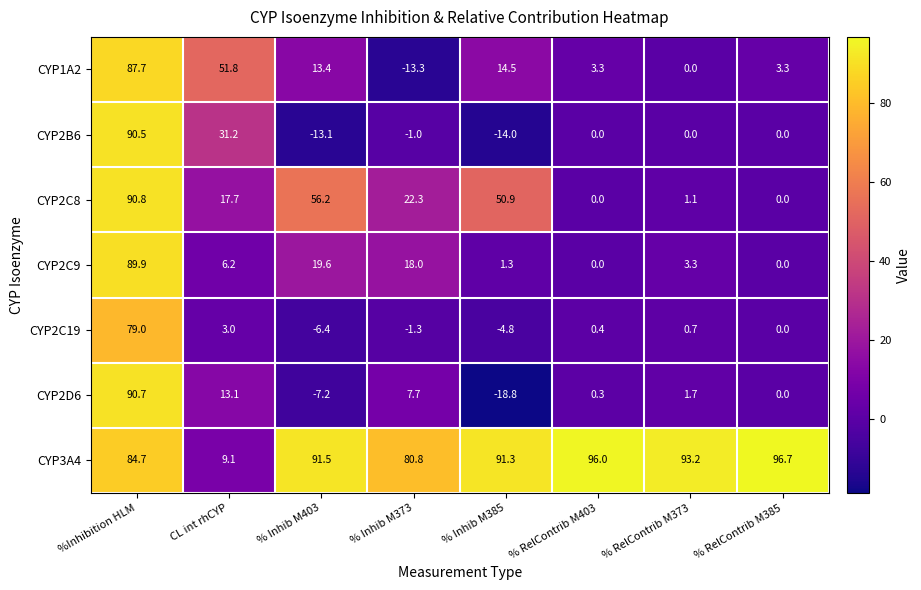

What is the greatest value displayed?

96.7